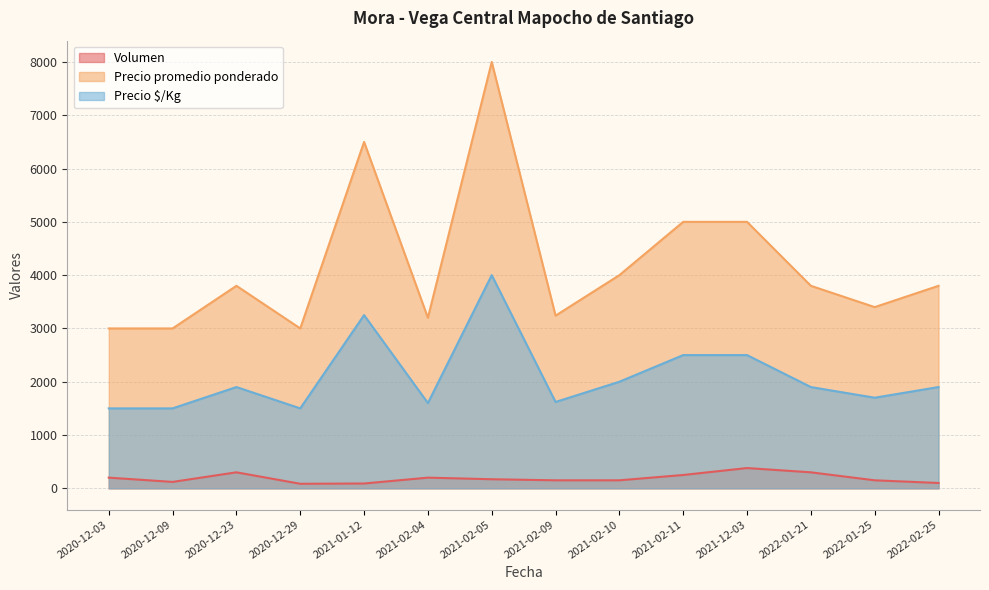

What is the difference between the Precio $/Kg values at 2022-02-25 and 2020-12-03?

400